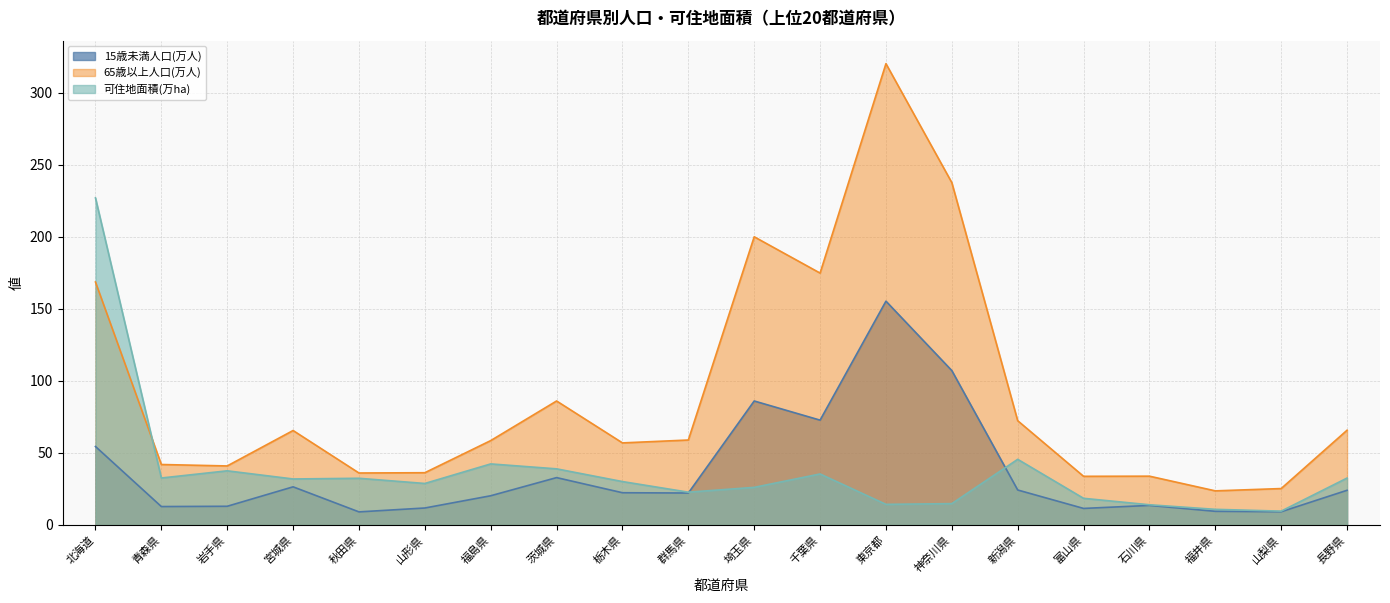

Between which two adjacent categories do 15歳未満人口(万人) and 可住地面積(万ha) first intersect?

群馬県 and 埼玉県